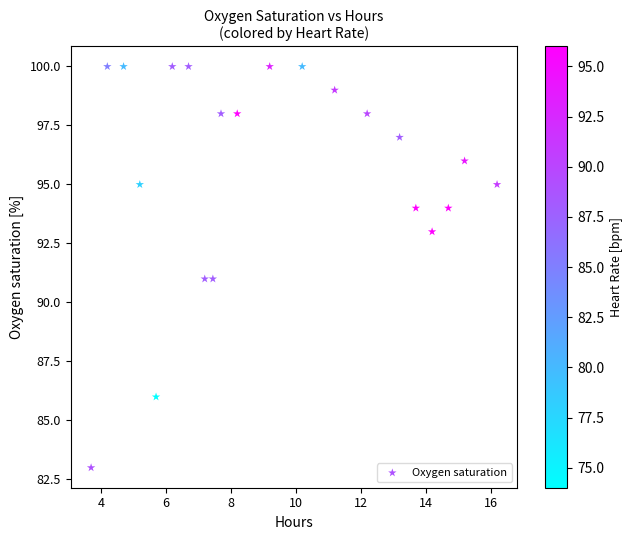

What is the range of Y values (max minus min)?

17